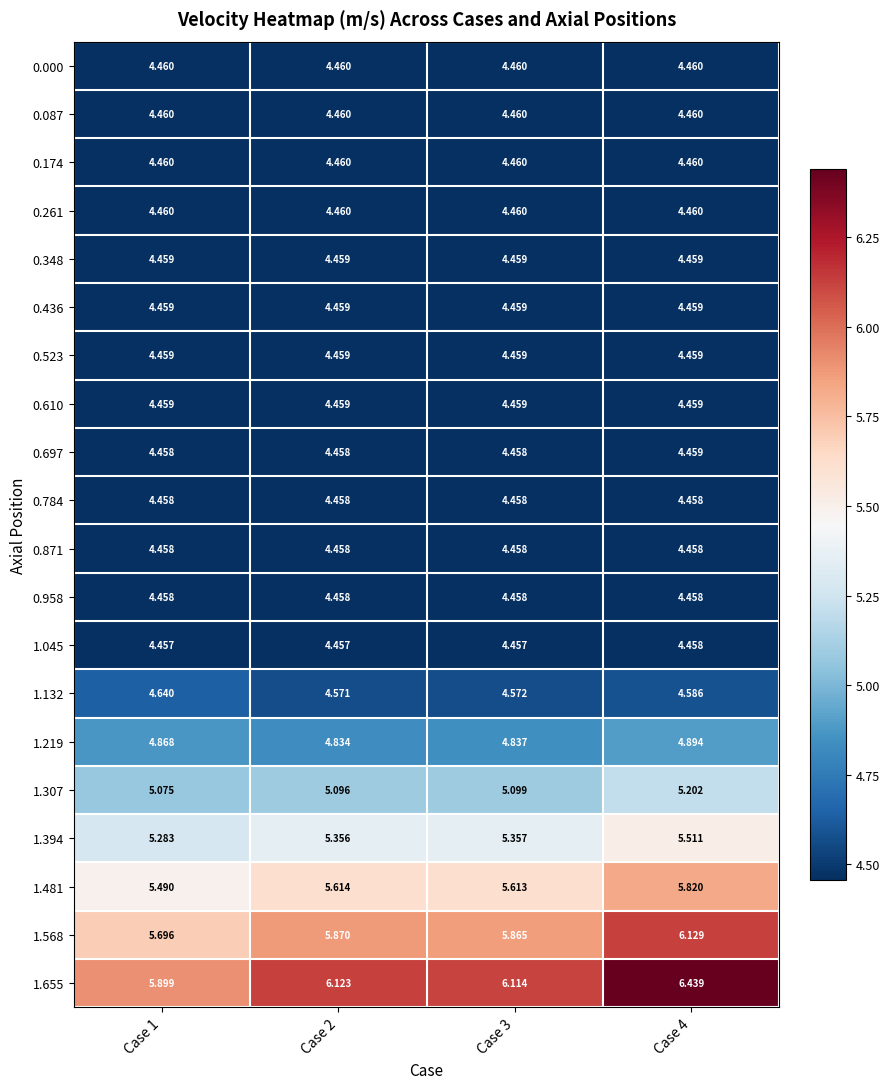

How many series are shown in this chart?

20